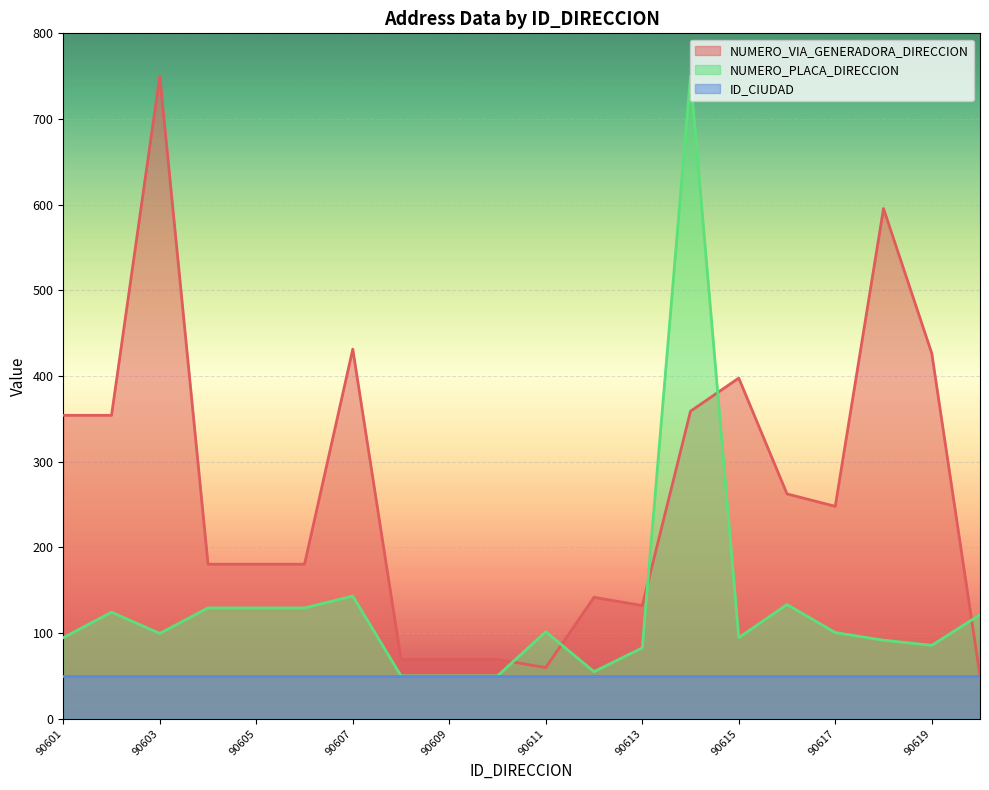

How many lines are shown in the chart?

3